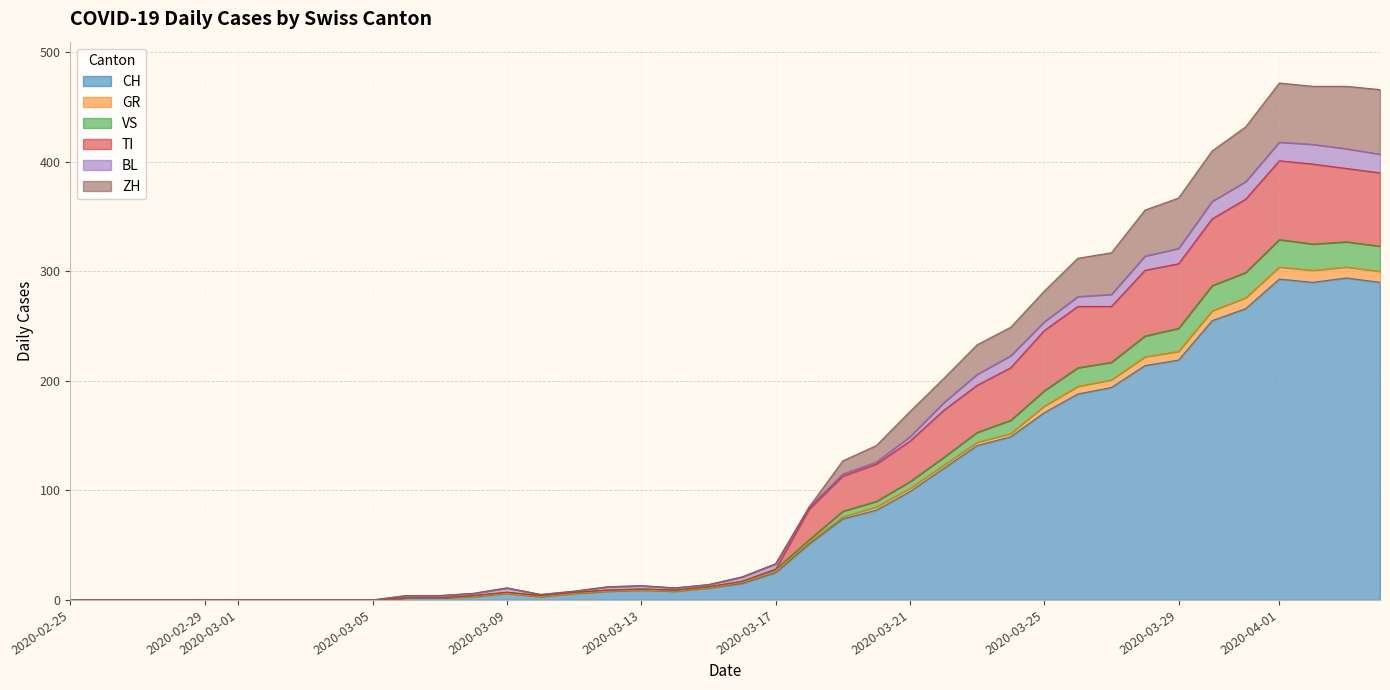

True or false: VS and ZH intersect in this chart.

False